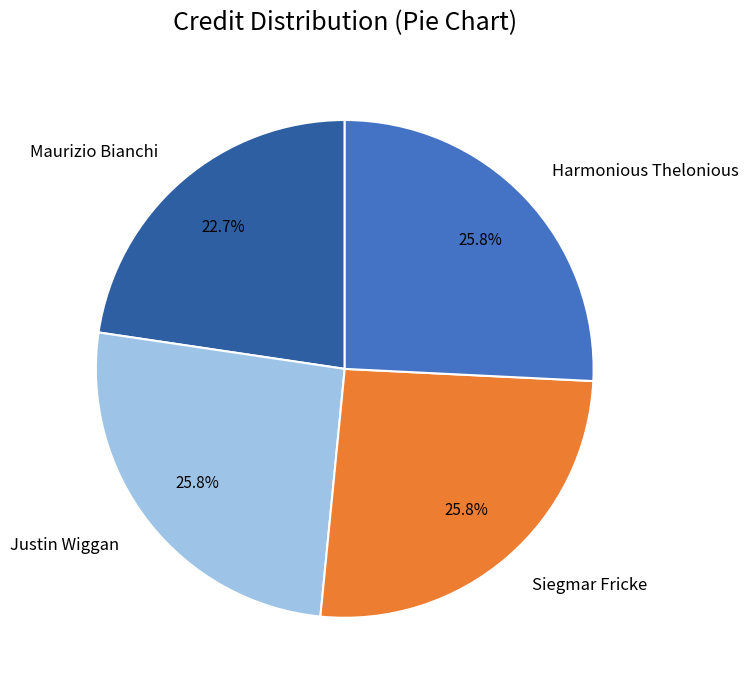

What percentage is NOT represented by Justin Wiggan?

74.2%